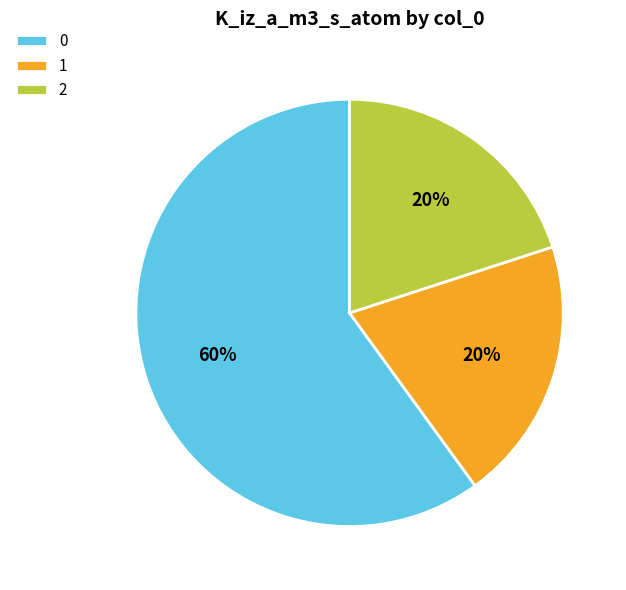

Is there a majority slice in this chart?

Yes